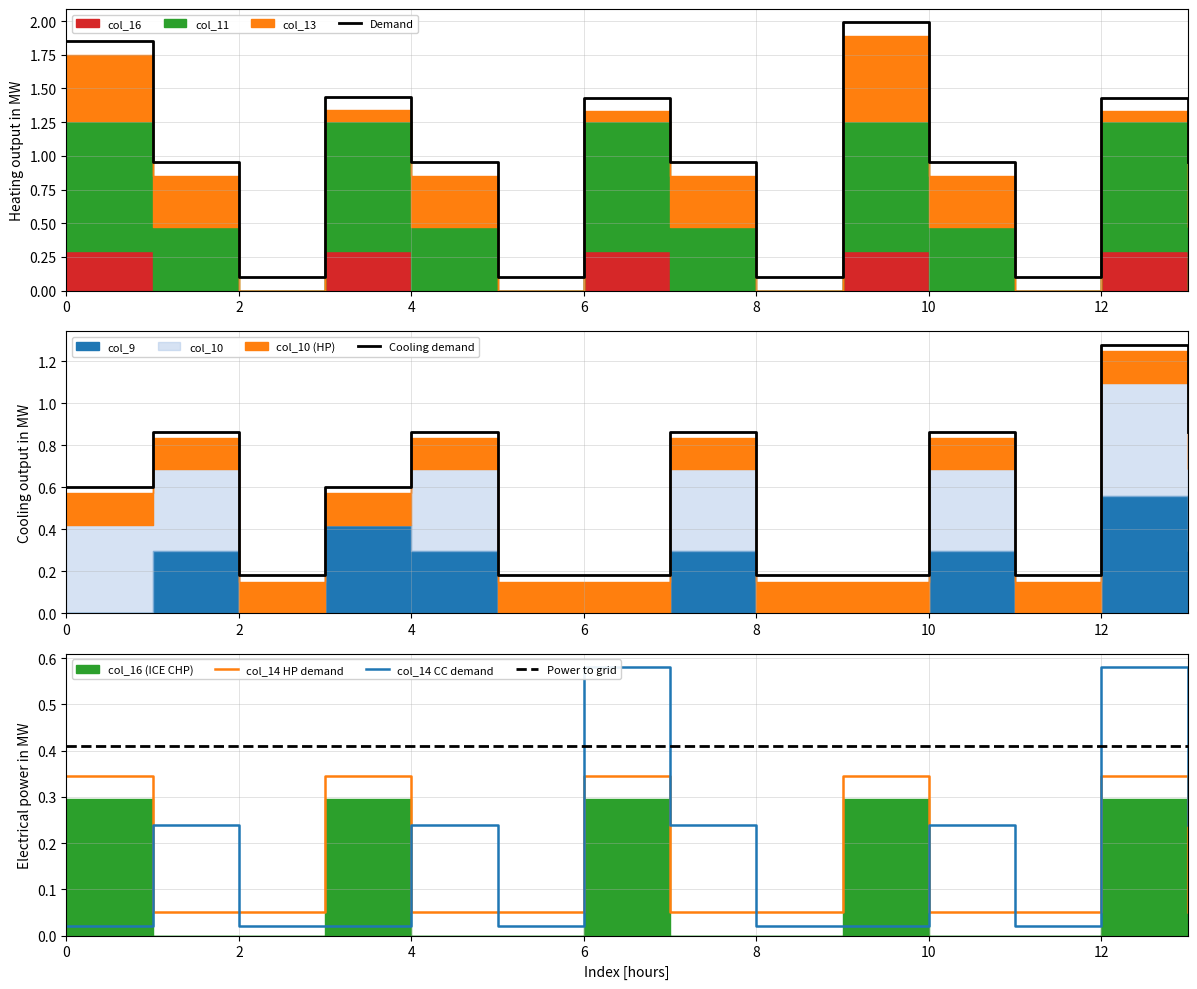

Does the chart display data point markers on the line(s)?

No